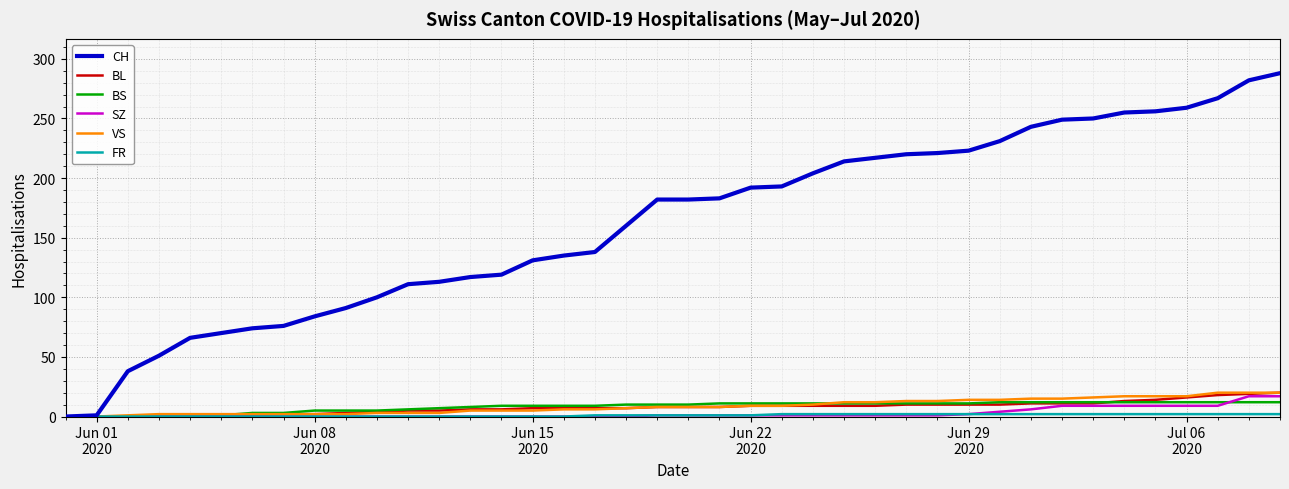

Which series has the largest range (max minus min)?

CH